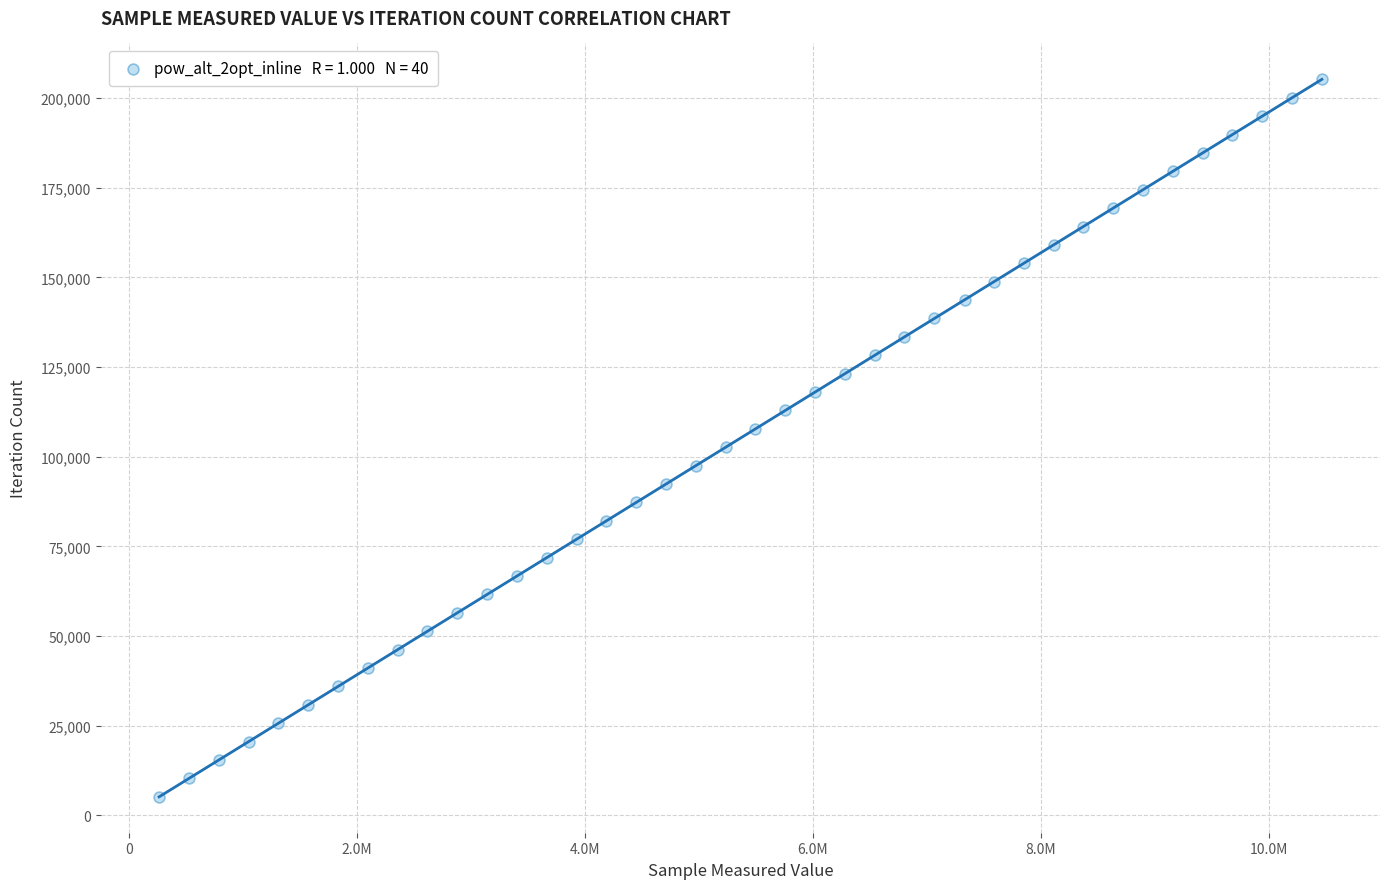

What is the range of X values (max minus min)?

10205559